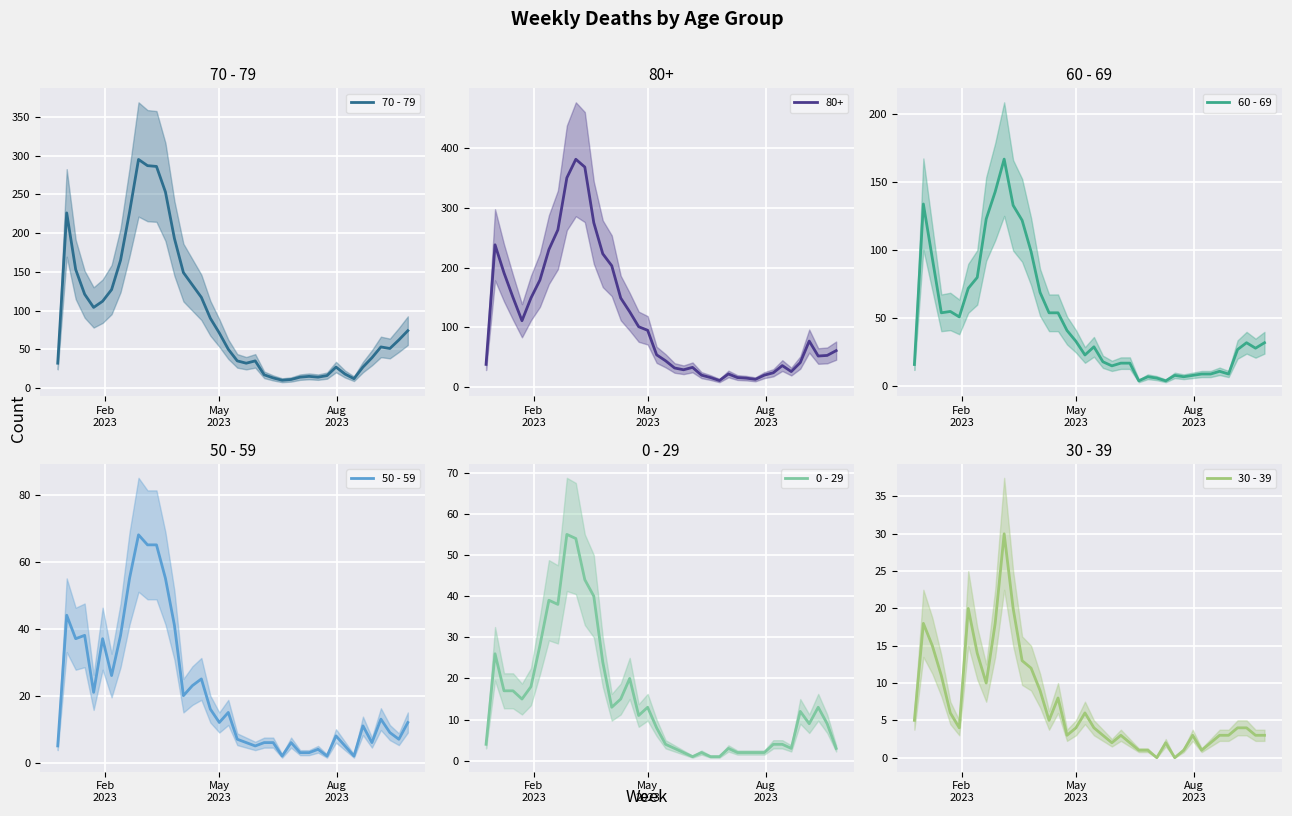

True or false: 70 - 79 and 50 - 59 intersect in this chart.

False